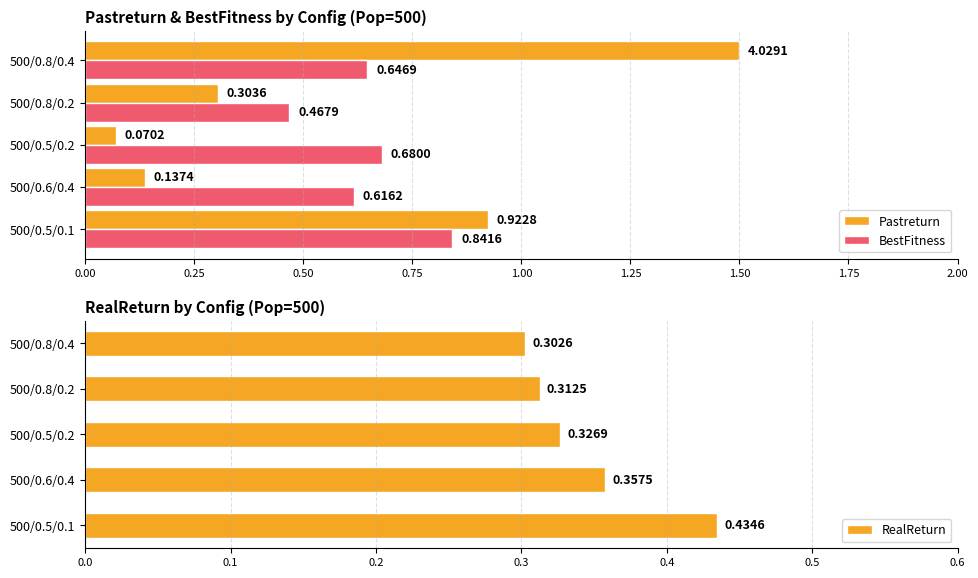

Where is Pastreturn nearest to the value 0?

500/0.5/0.2